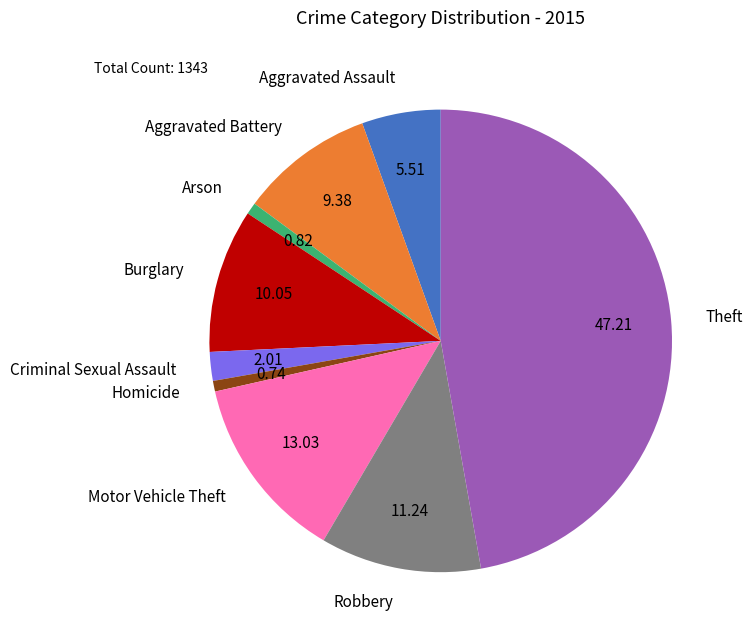

Combined, do Burglary and Robbery account for over 50%?

No